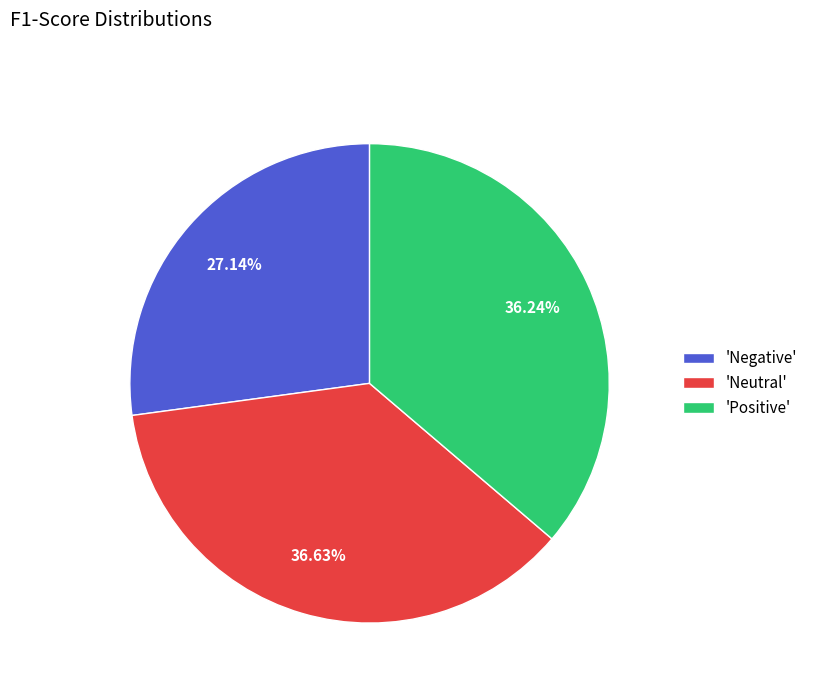

Is the sum of 'Negative' and 'Neutral' greater than half?

Yes